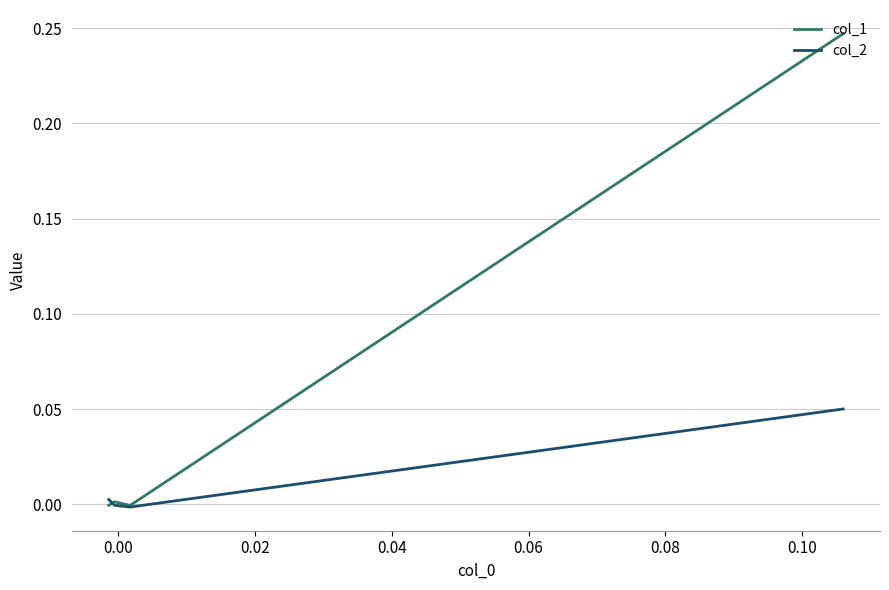

How many categories are shown in the chart?

4